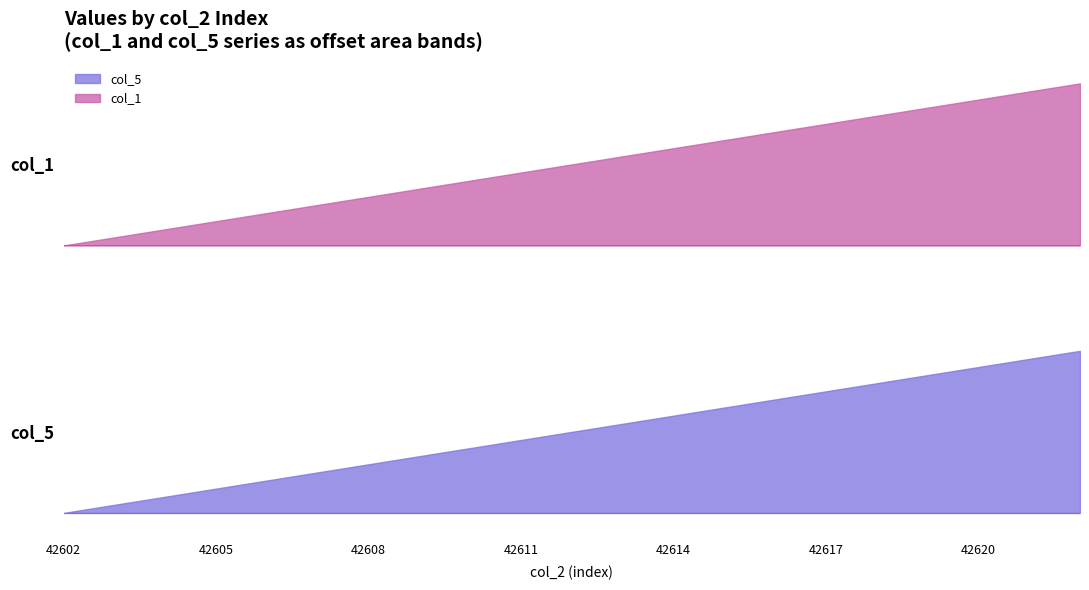

What value does the col_1 series have at 42622?

40.1